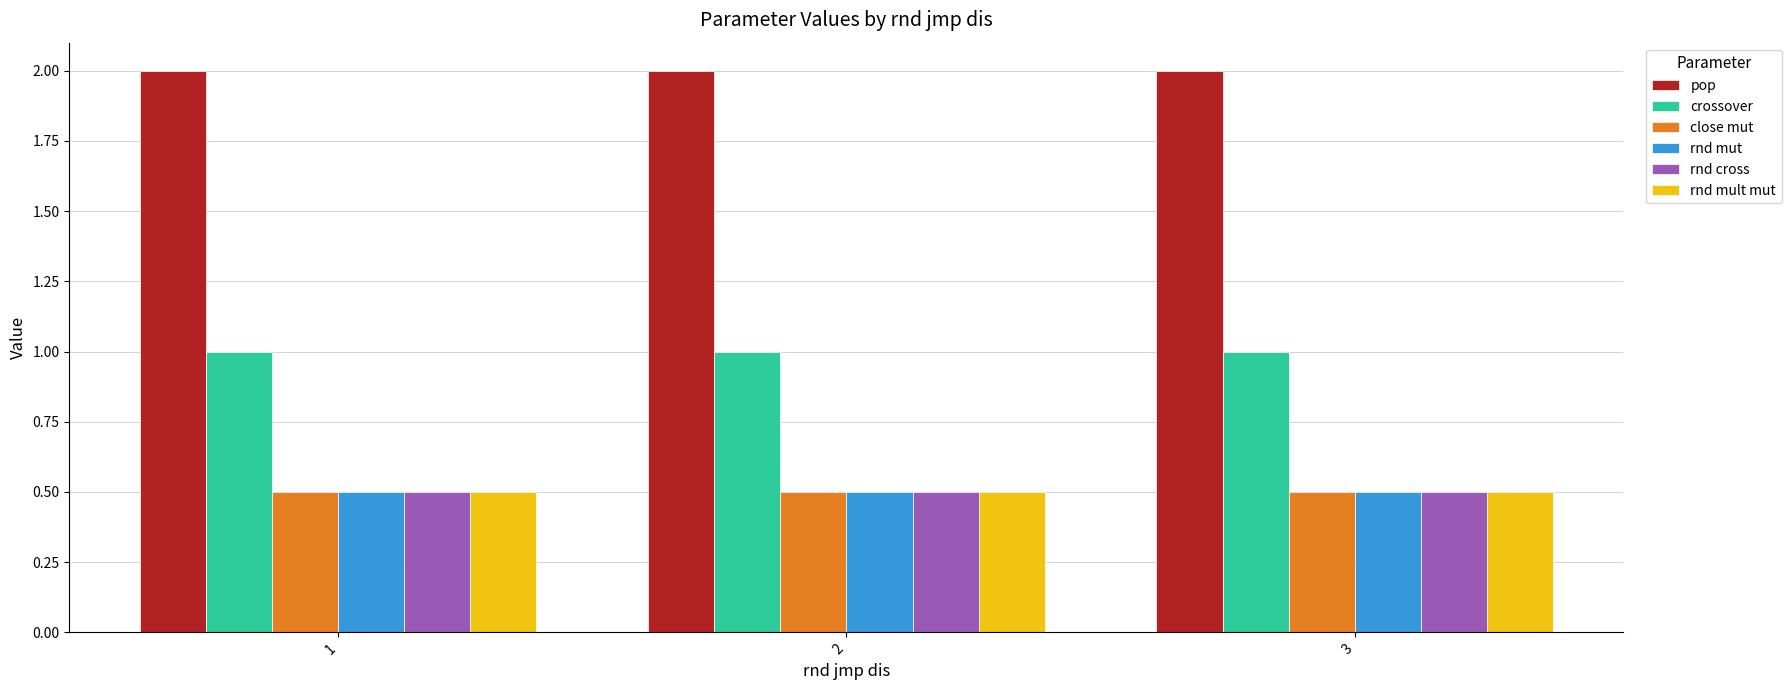

What is the average value of the pop series?

2.0